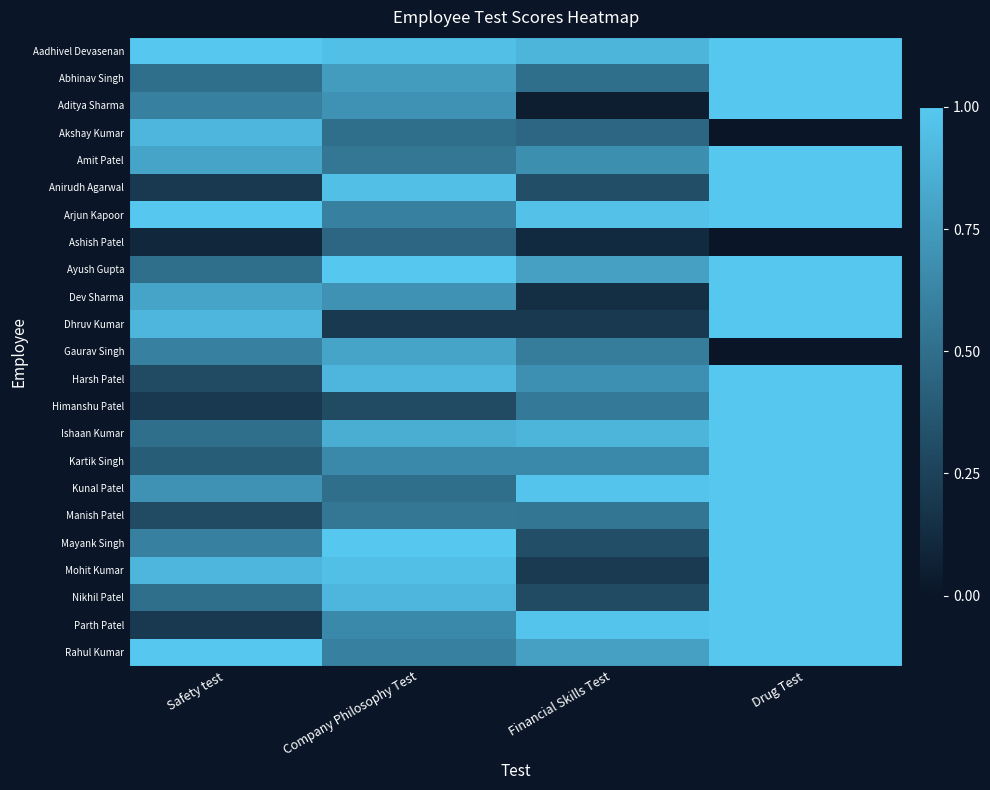

Between Company Philosophy Test and Drug Test, which series saw the biggest shift?

Dhruv Kumar